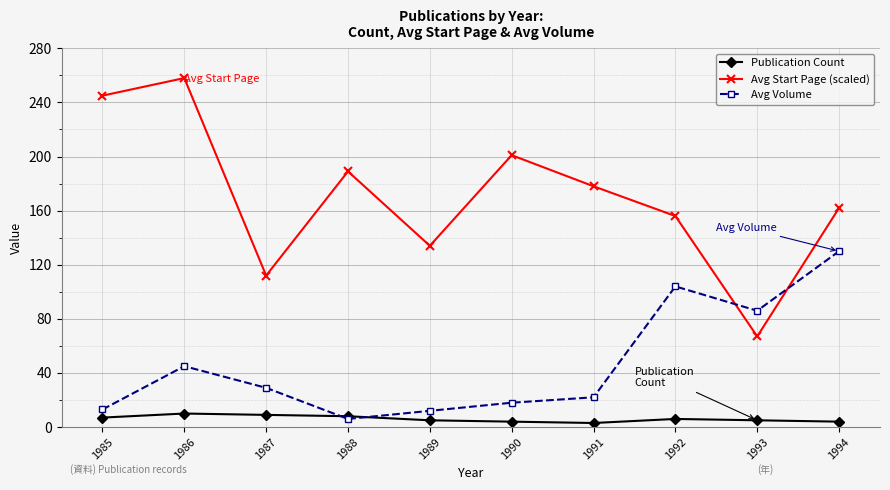

How many lines are shown in the chart?

3